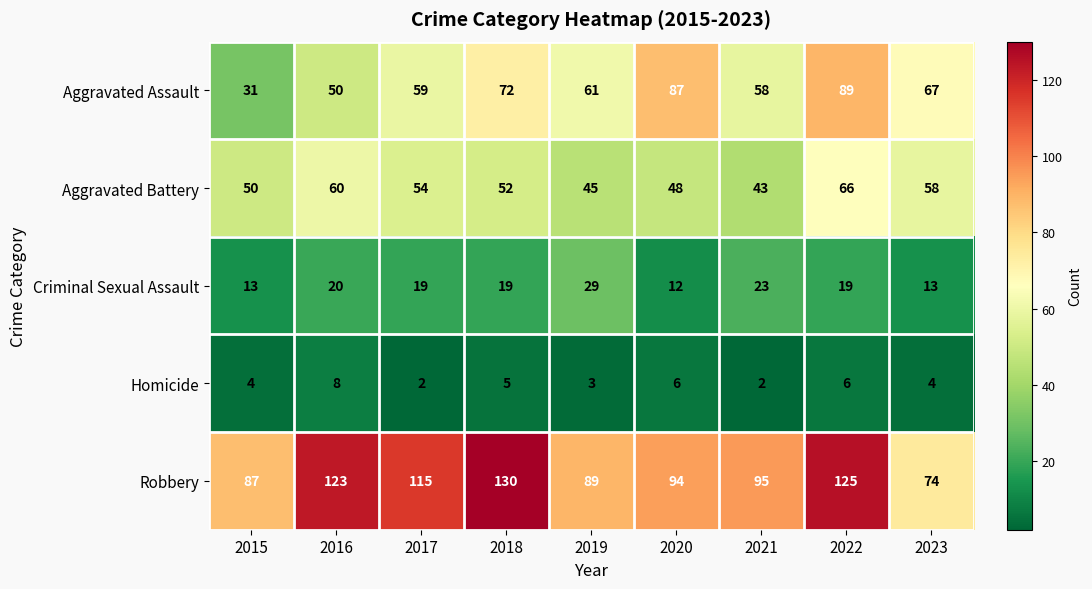

How many distinct data groups are displayed?

5